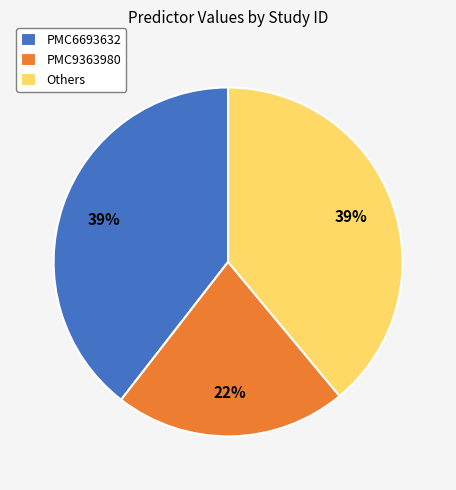

What is the smallest slice in the pie chart?

PMC9363980